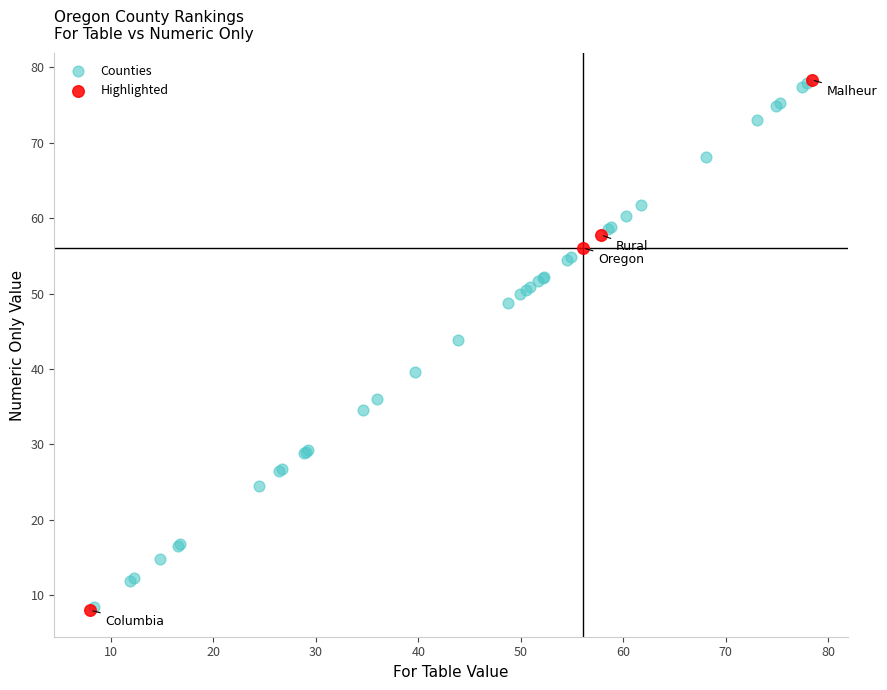

What are all the series names shown in the legend?

Counties, Highlighted